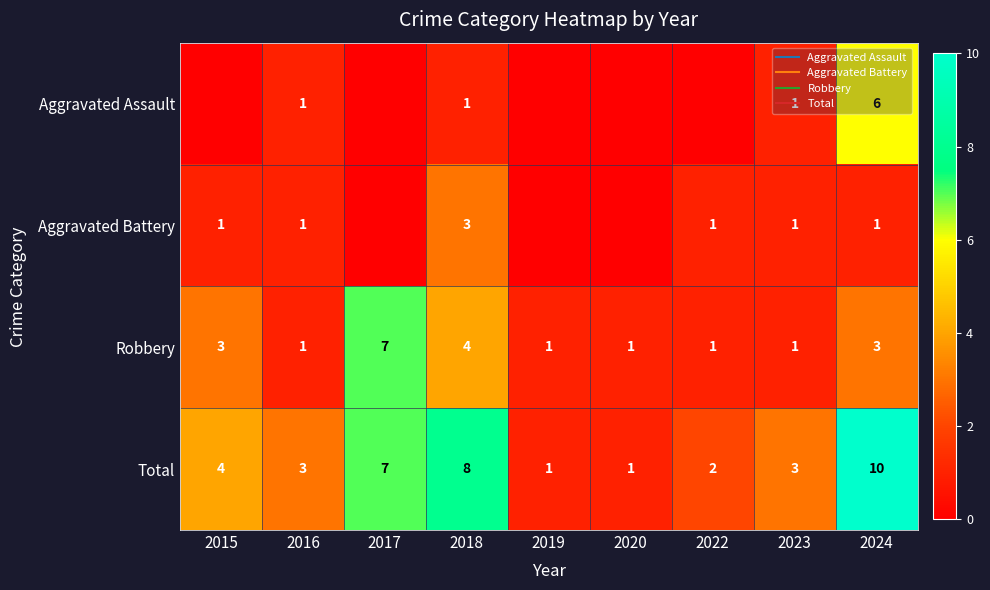

What is the difference between the Aggravated Assault values at 2016 and 2022?

1